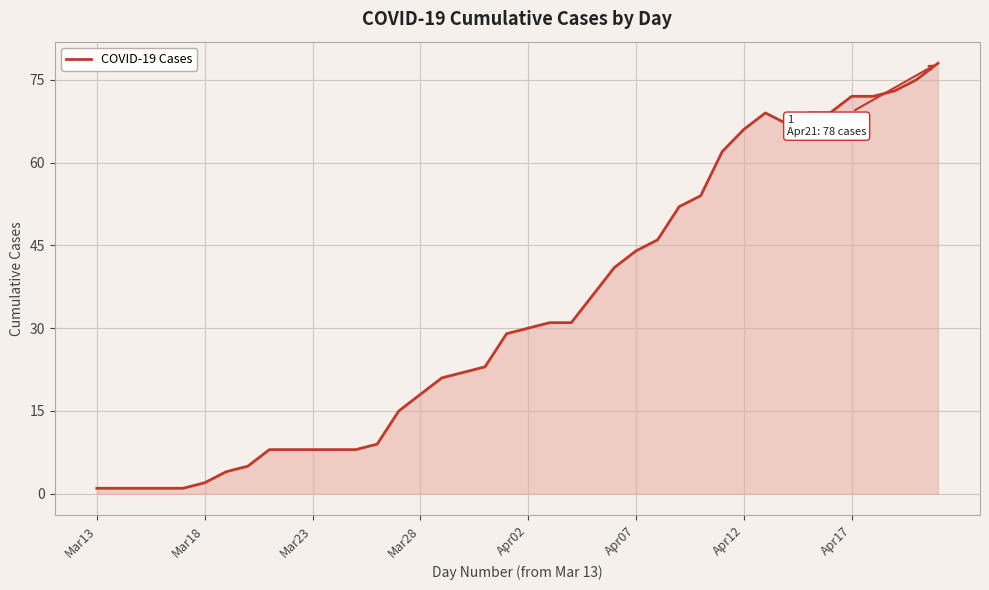

What is the difference between the maximum and minimum values?

77